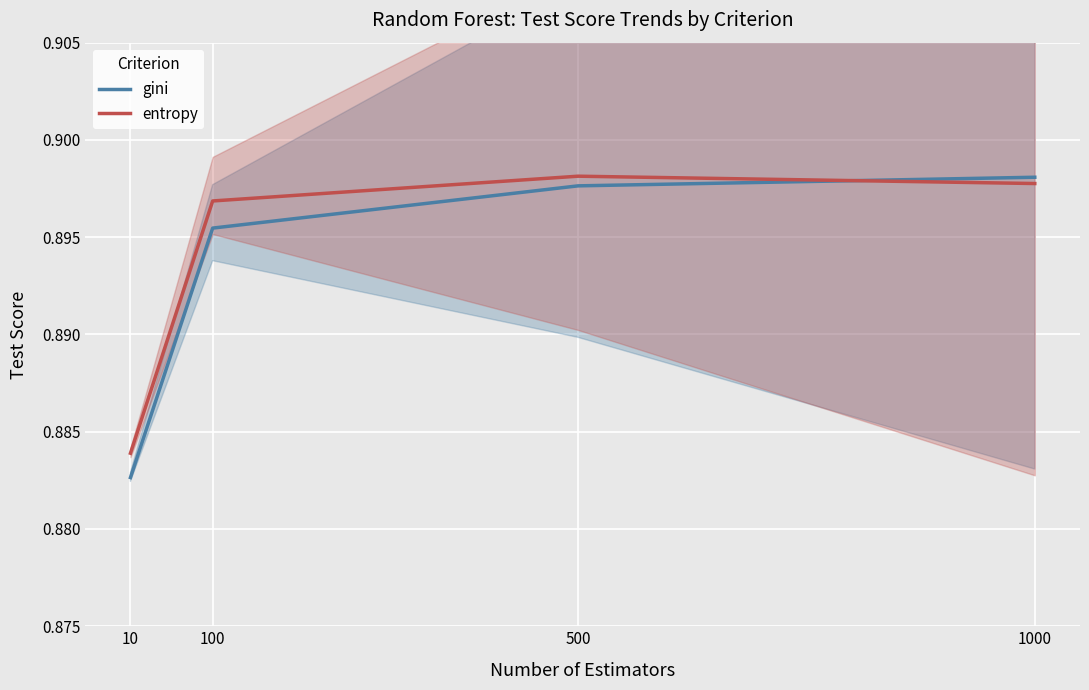

True or false: gini and entropy cross at least once.

True